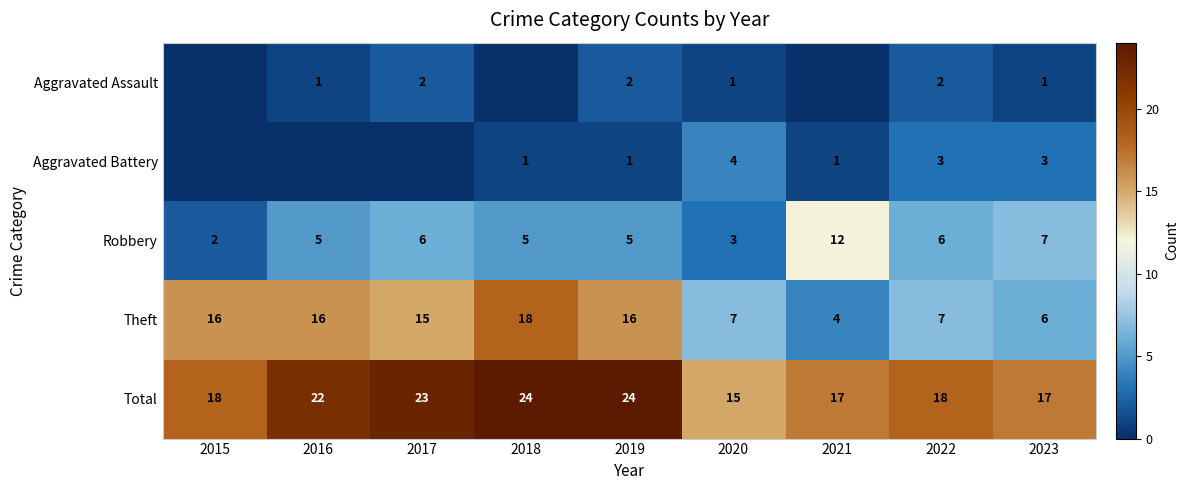

What is the difference between the highest and lowest values at 2016?

22